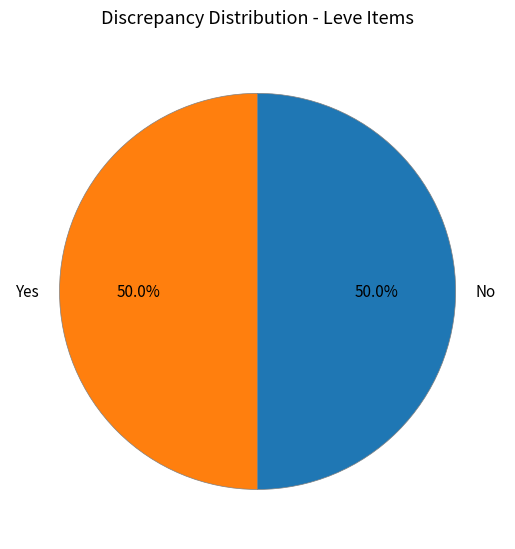

What is the ratio of the value at No to the value at Yes?

1.0